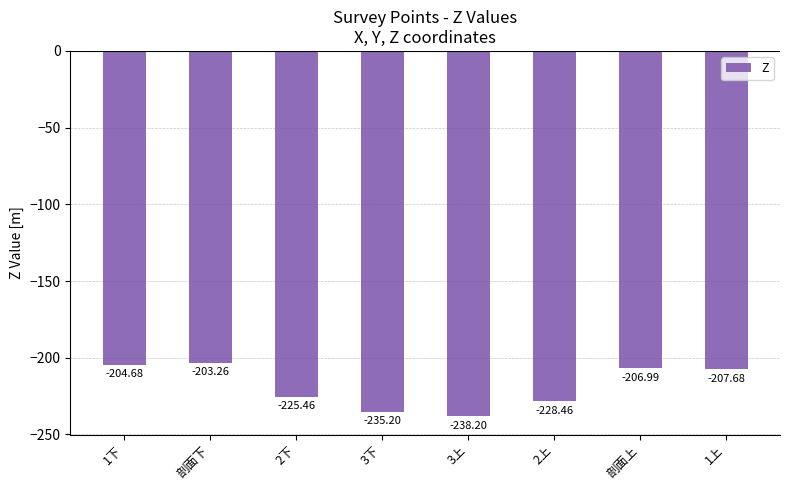

The chart shows a value of -164.1 at 3下. True or false?

False